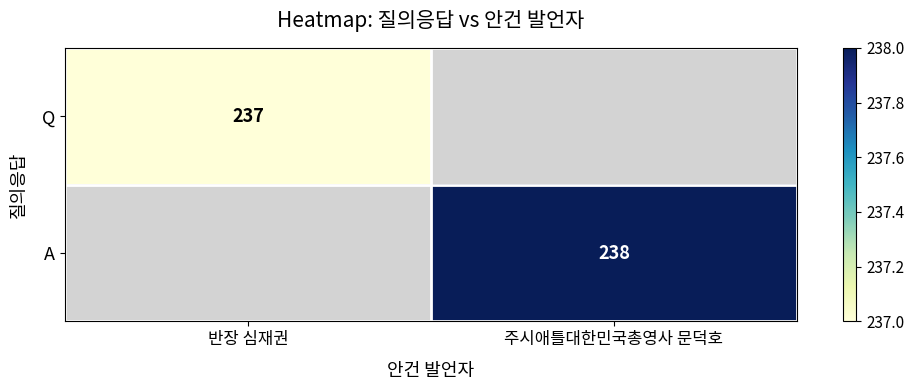

The value of Q at 반장 심재권 is 237. True or false?

True